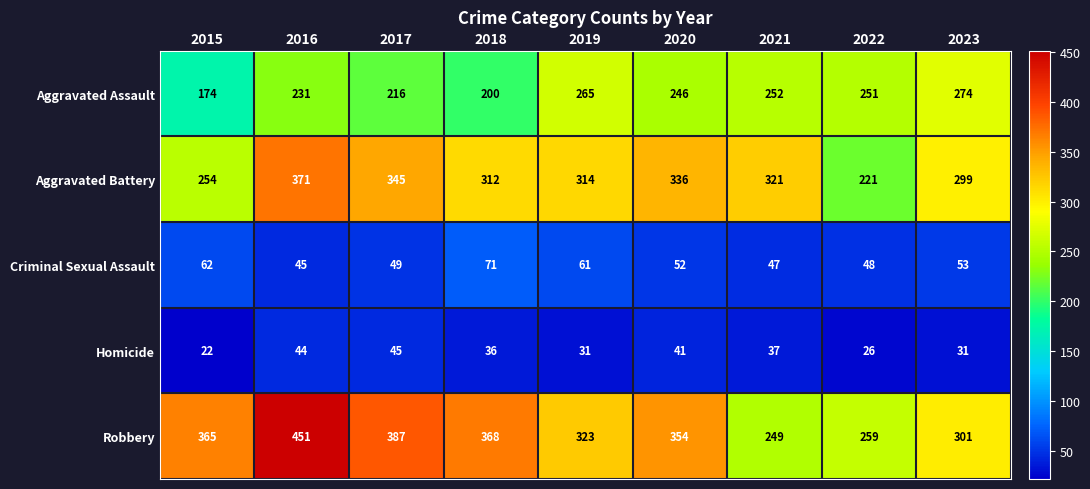

The value of Aggravated Battery at 2016 is 371. True or false?

True